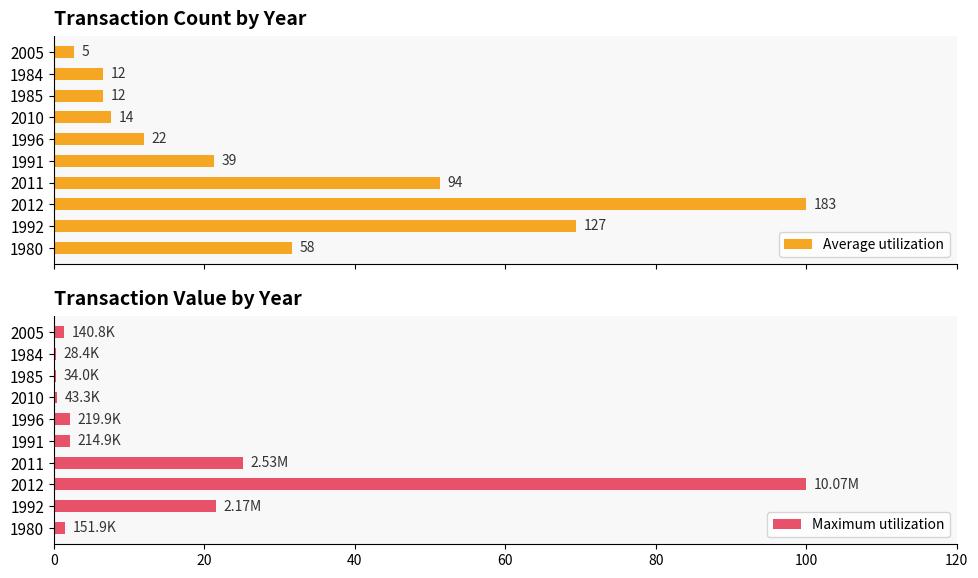

Which series has the largest total across all categories?

Average utilization